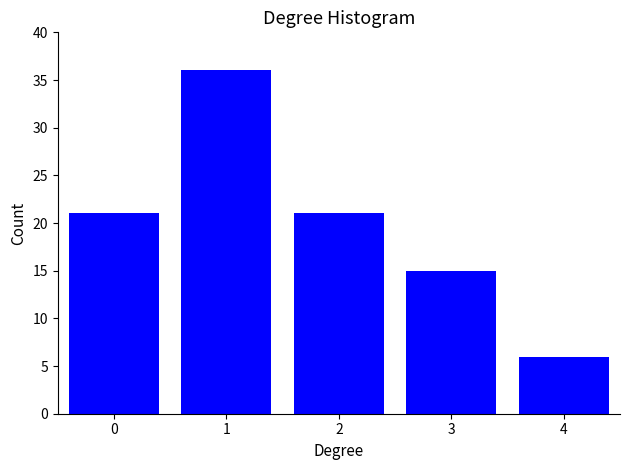

Reading right to left, what are all the values shown in this chart?

4=6	3=15	2=21	1=36	0=21